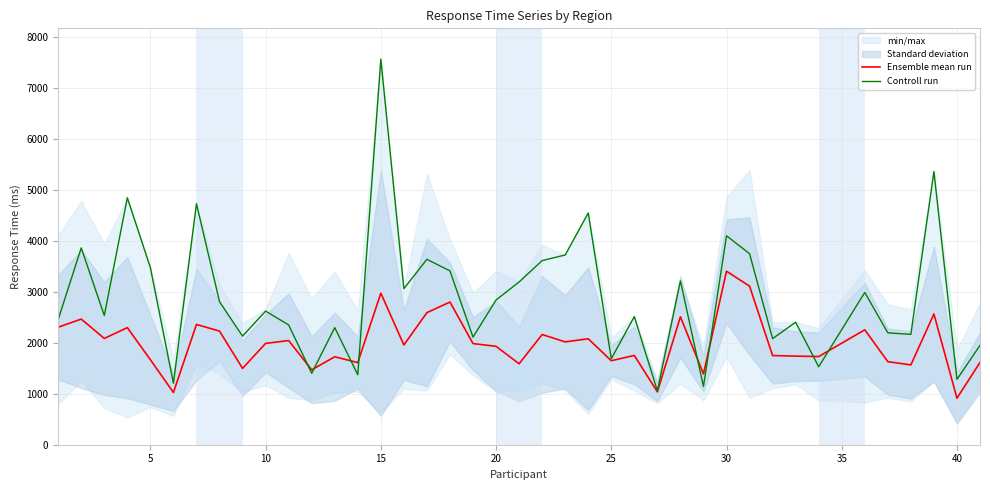

True or false: Ensemble mean run has more than 0 interior local peaks.

True